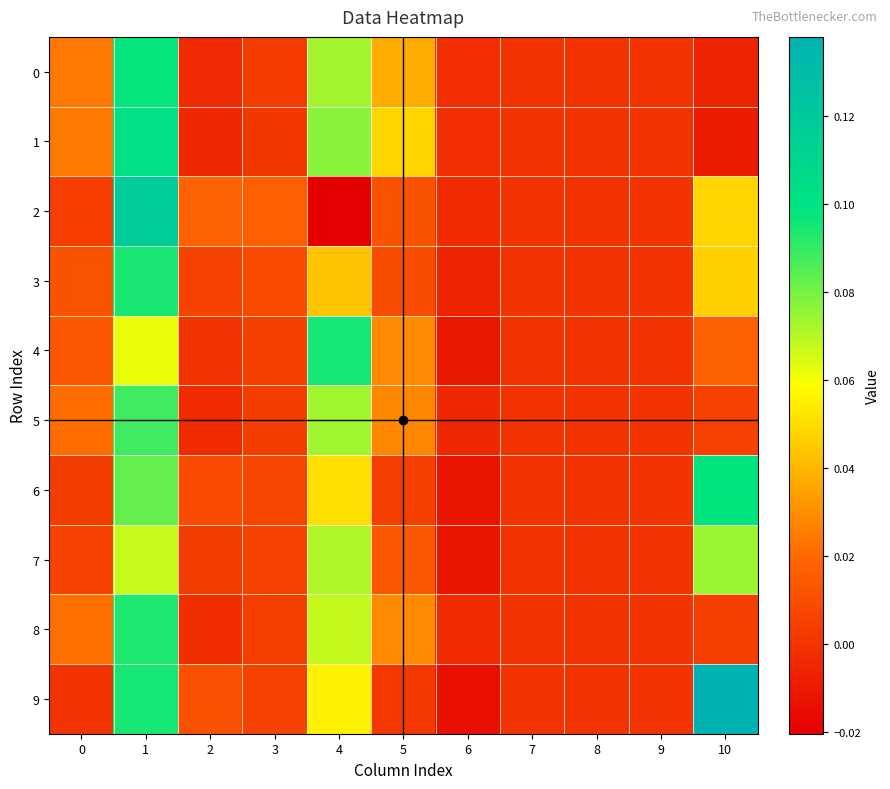

Between 5 and 10, which series saw the biggest shift?

9